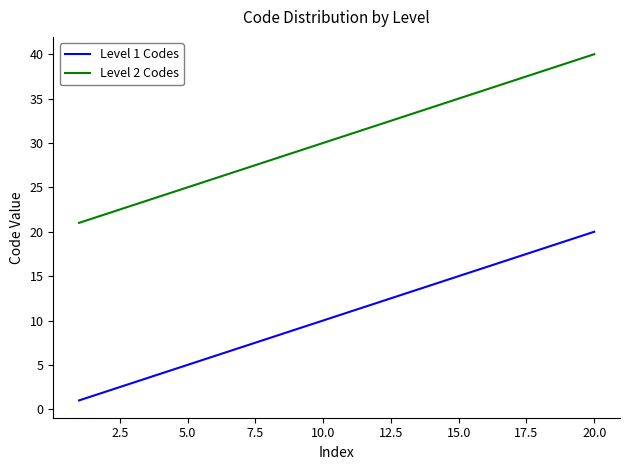

Which series has the largest total across all categories?

Level 2 Codes